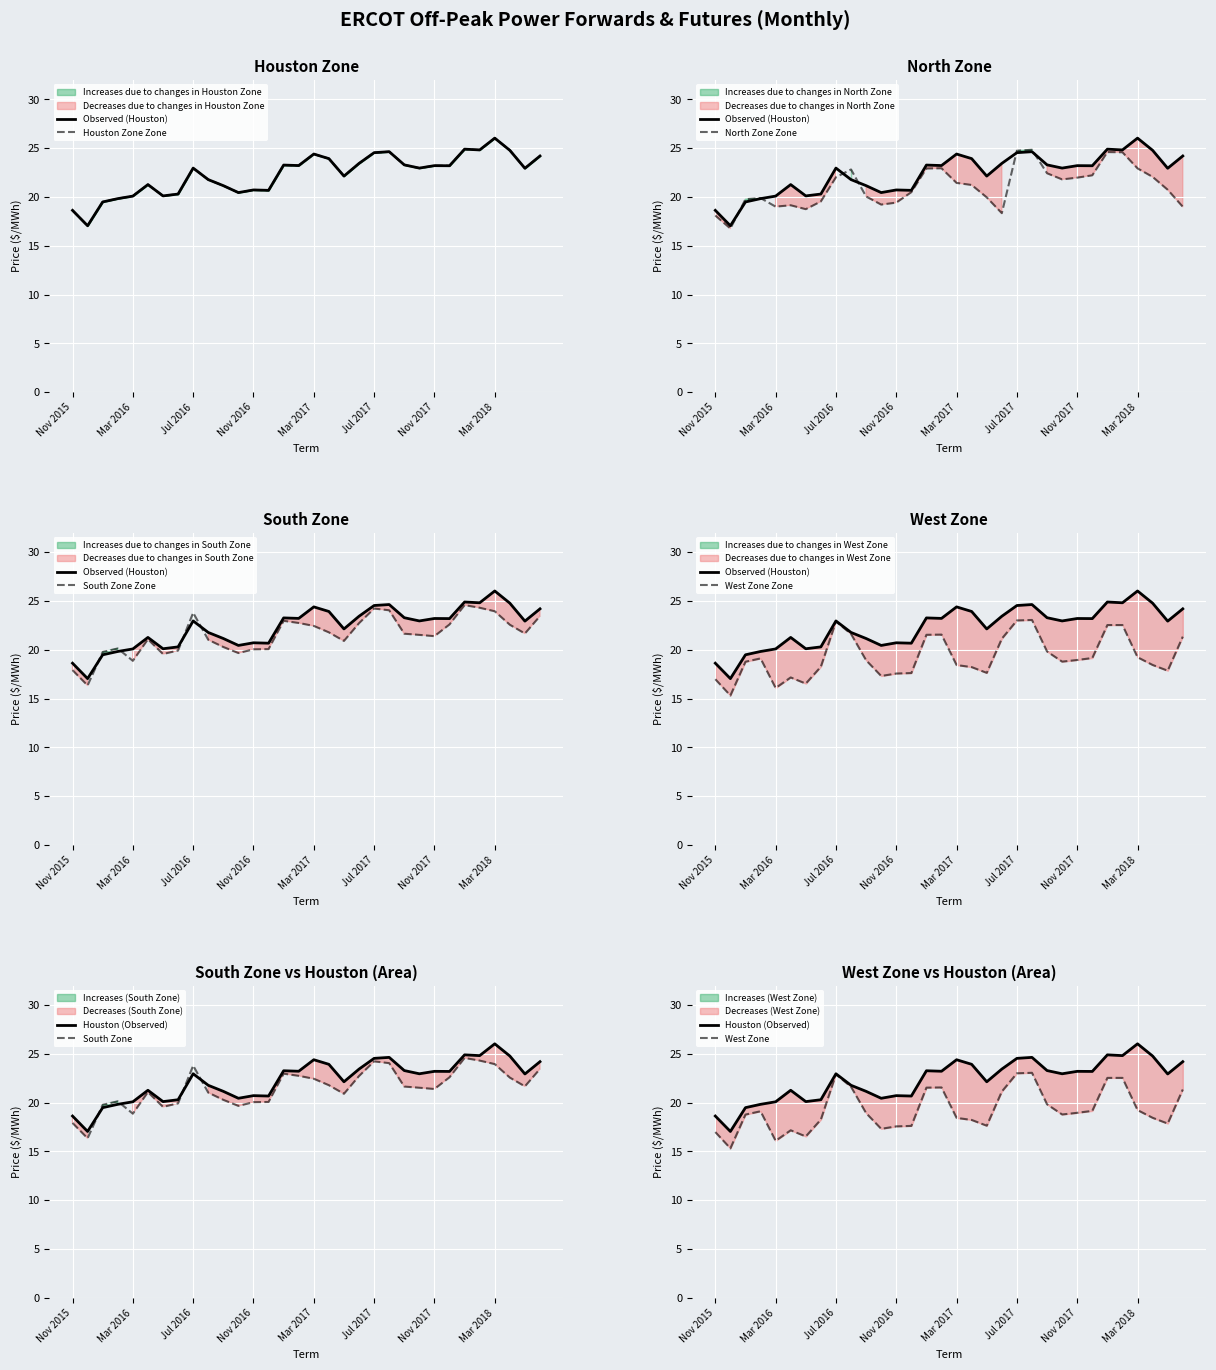

At how many categories does at least one series exceed 19?

30